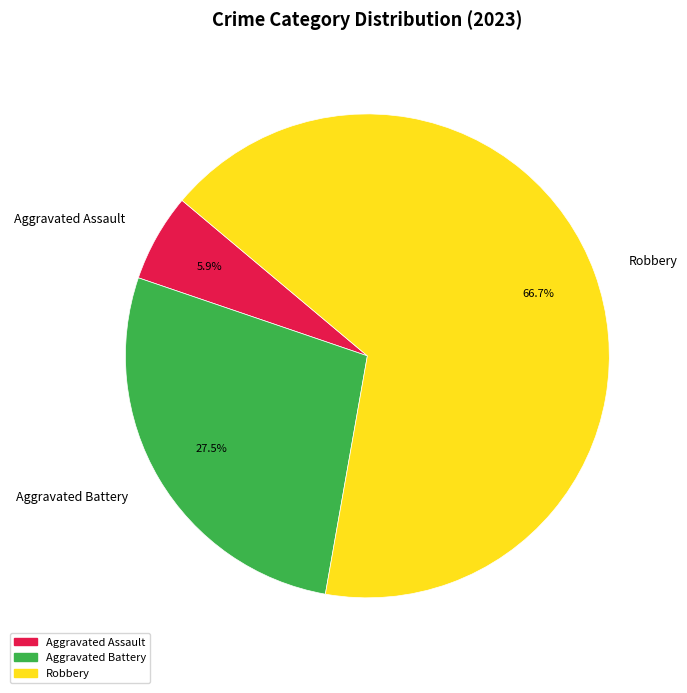

Rank the categories by value from lowest to highest.

Aggravated Assault, Aggravated Battery, Robbery